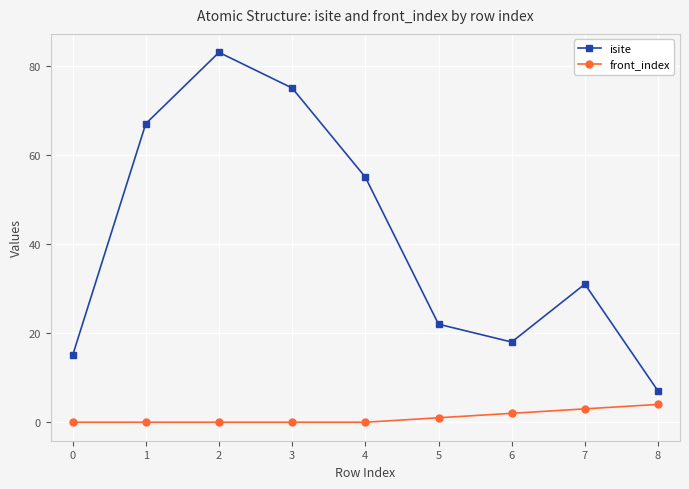

The value of front_index at 3 is 0. True or false?

True